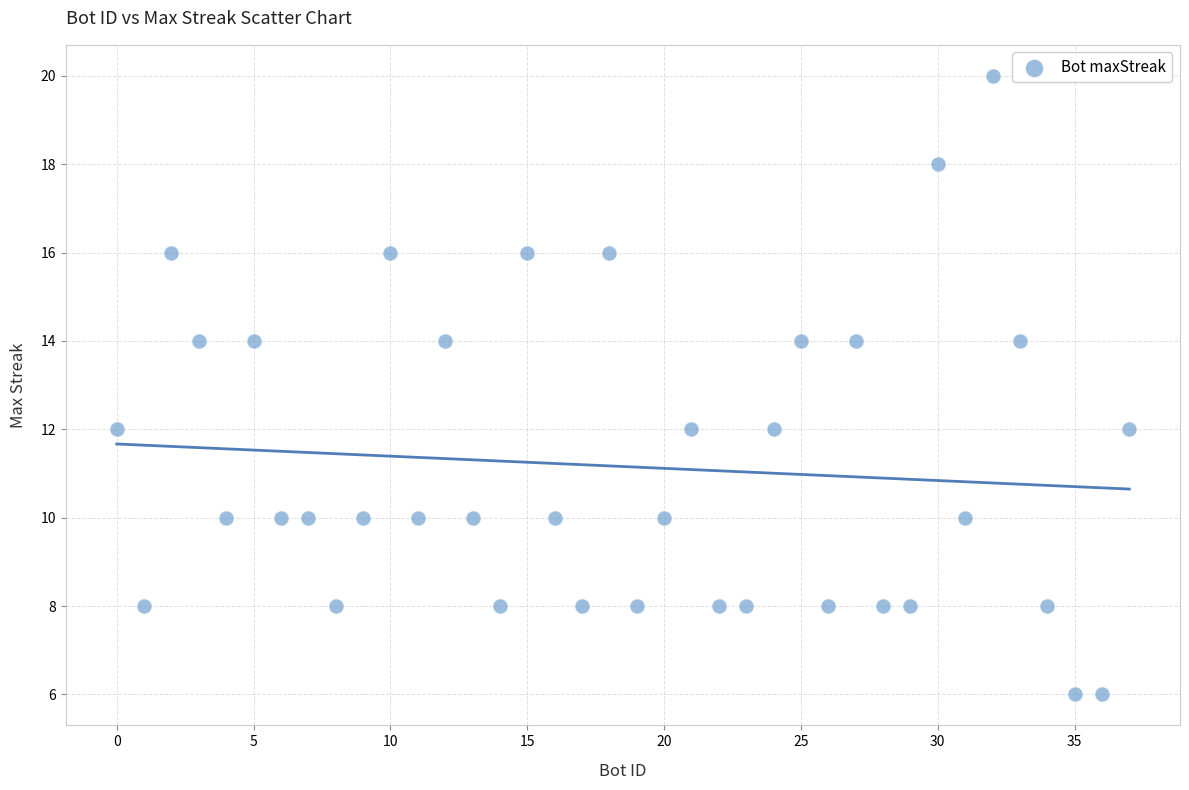

What is the range of X values (max minus min)?

37